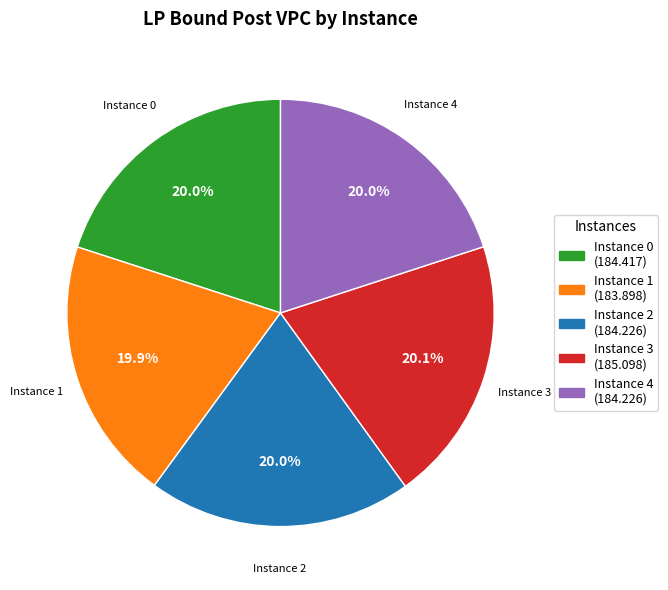

Is there a majority slice in this chart?

No